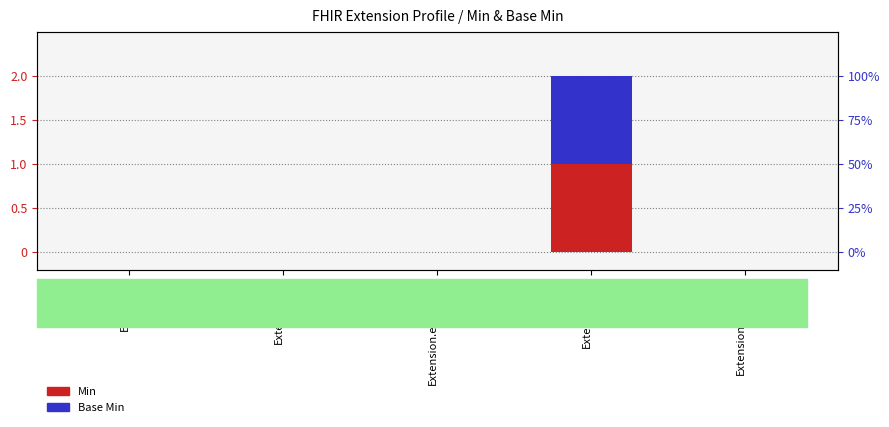

Which label corresponds to the largest value in the chart?

Extension.url